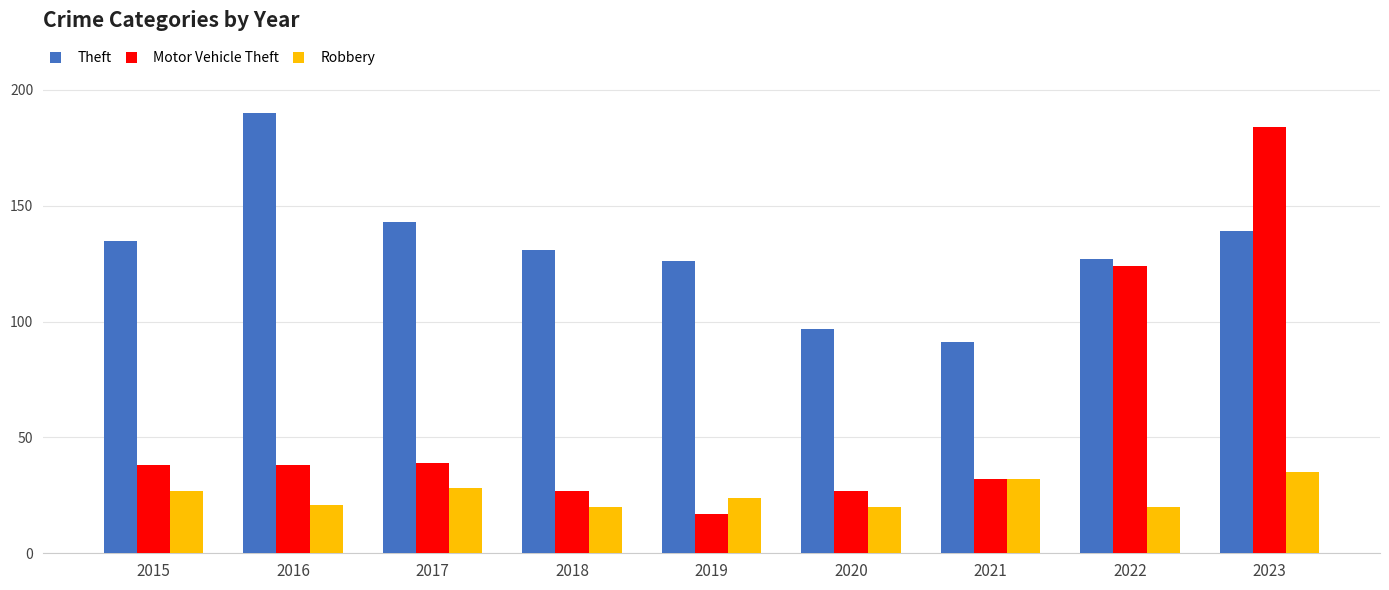

Where is Motor Vehicle Theft nearest to the value 100?

2022